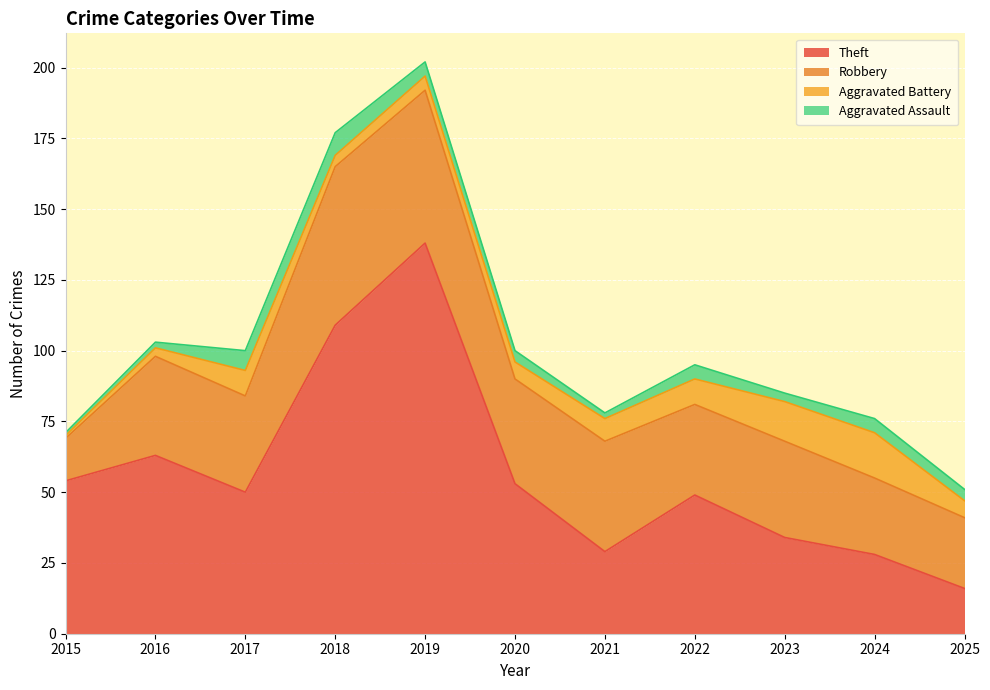

The Theft series shows 28 at 2024. True or false?

True